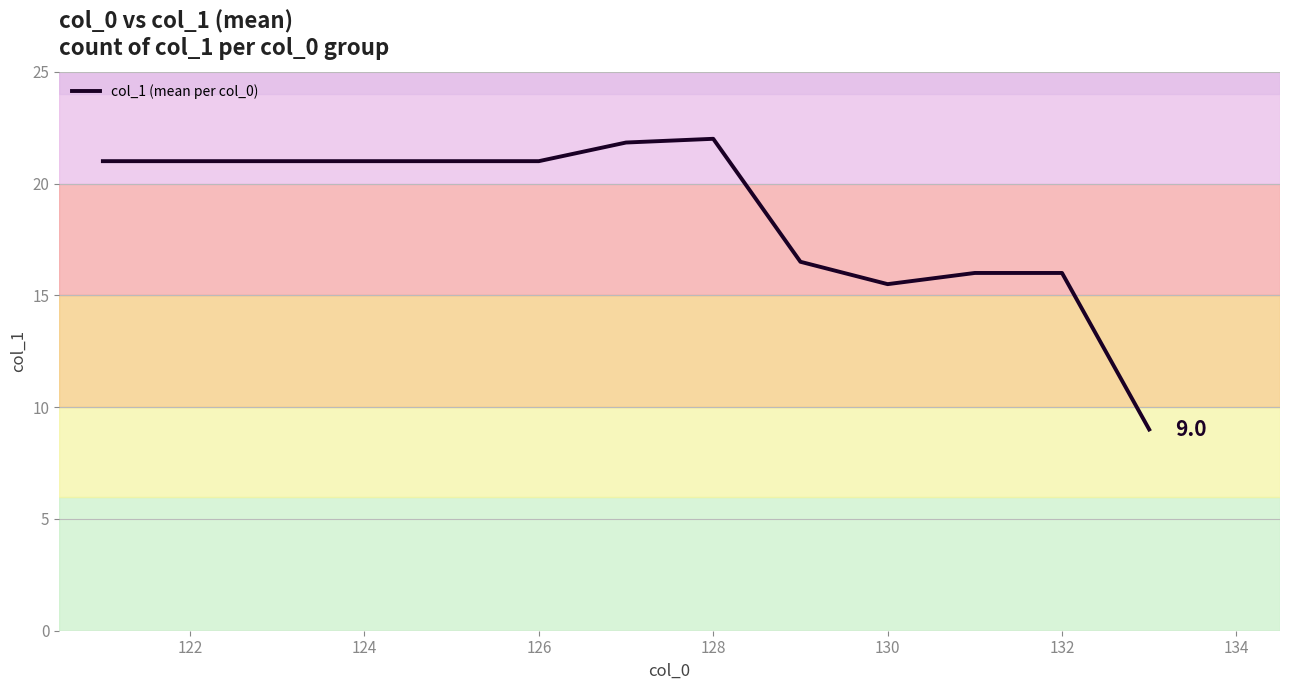

What is the difference between the maximum and second lowest values?

6.5